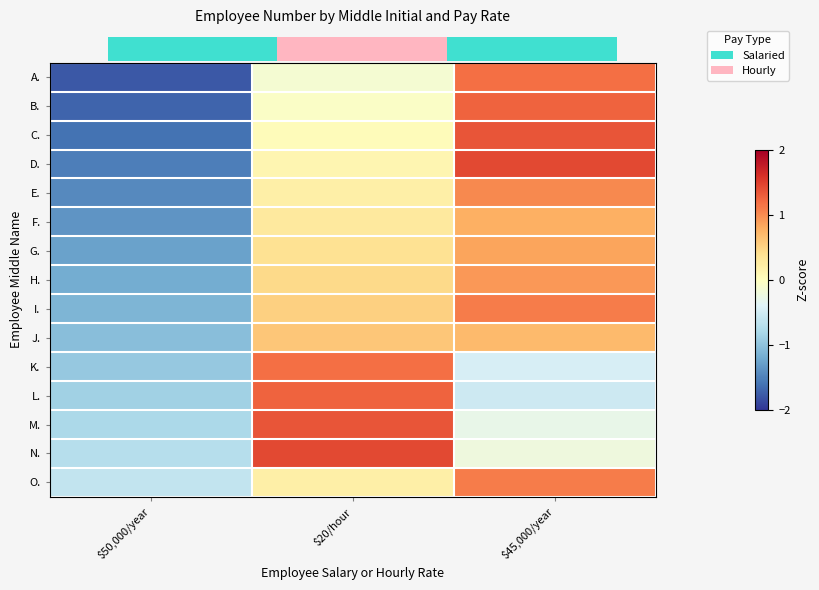

Is the value of F. at $50,000/year greater than the value of G. at $45,000/year?

No